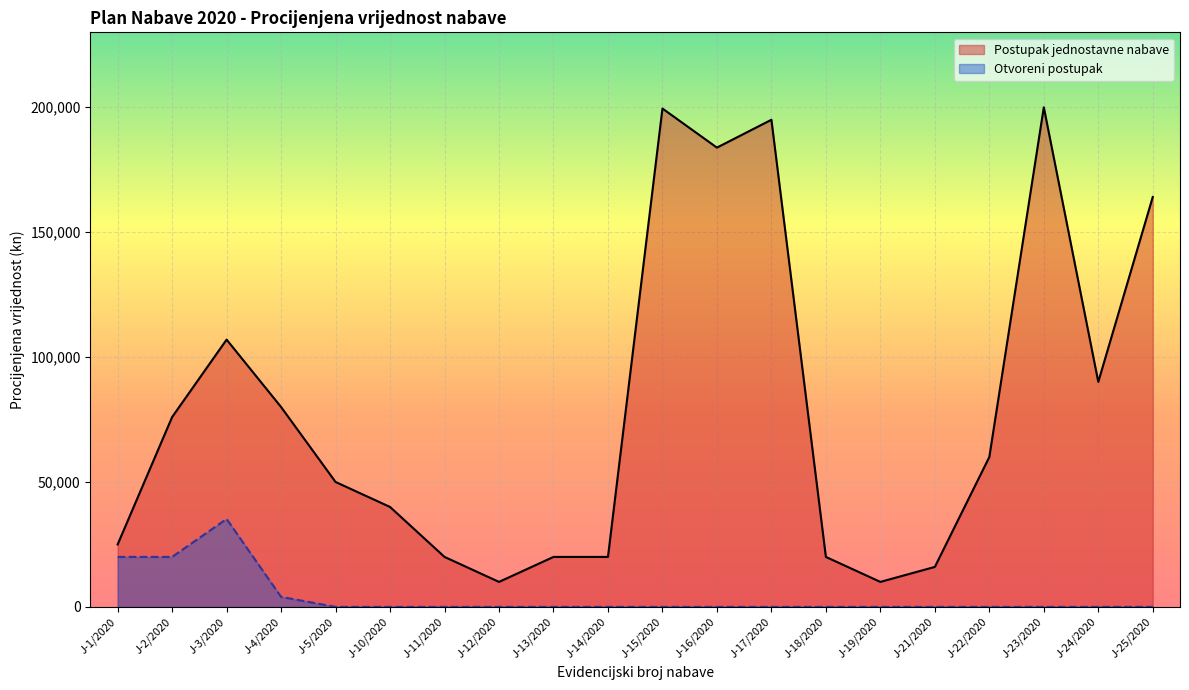

At which category is the sum across all series the highest?

J-23/2020